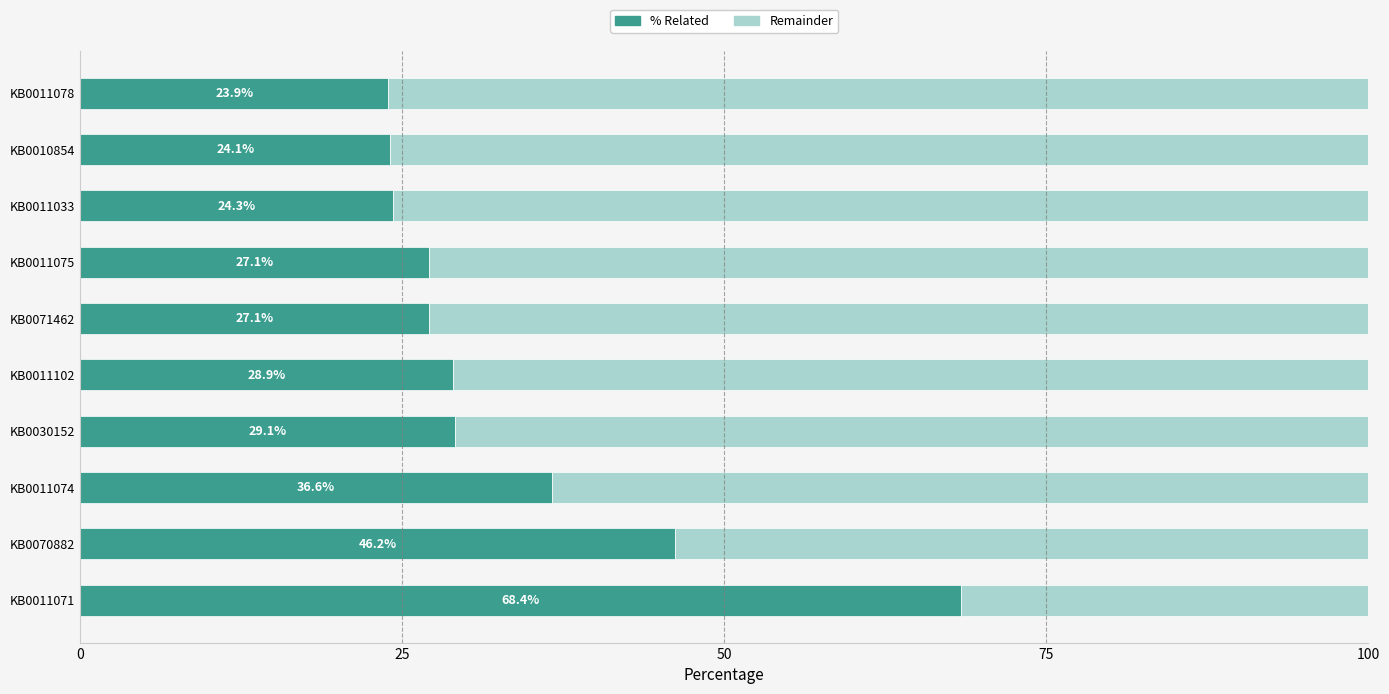

What are all the series names shown in the legend?

% Related, Remainder